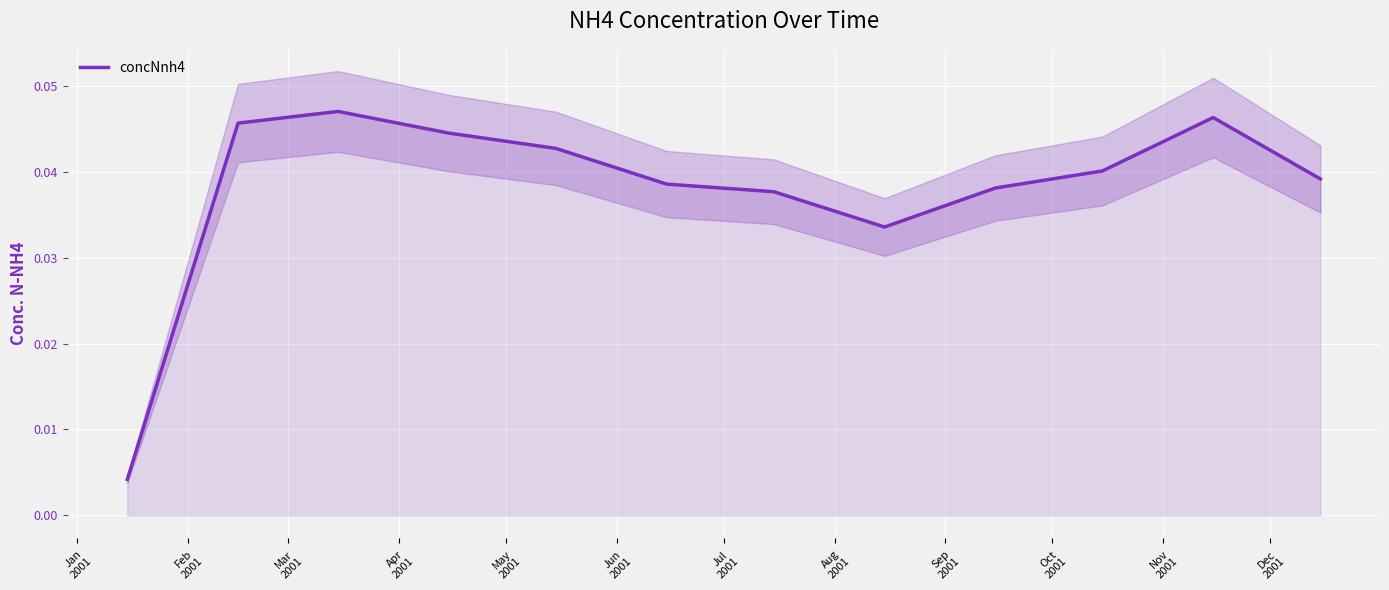

Count the number of data series in this chart.

1